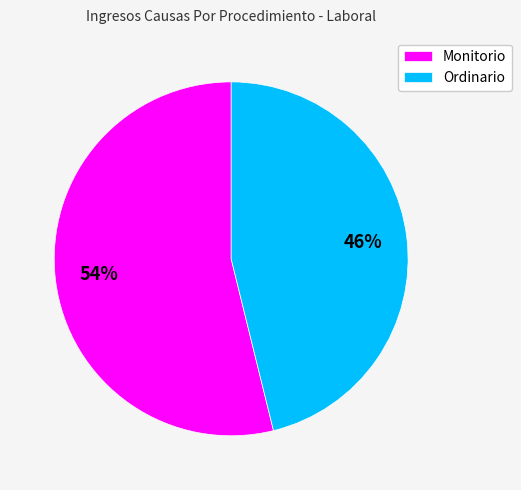

What percentage is the Monitorio slice, to the nearest percent?

54%